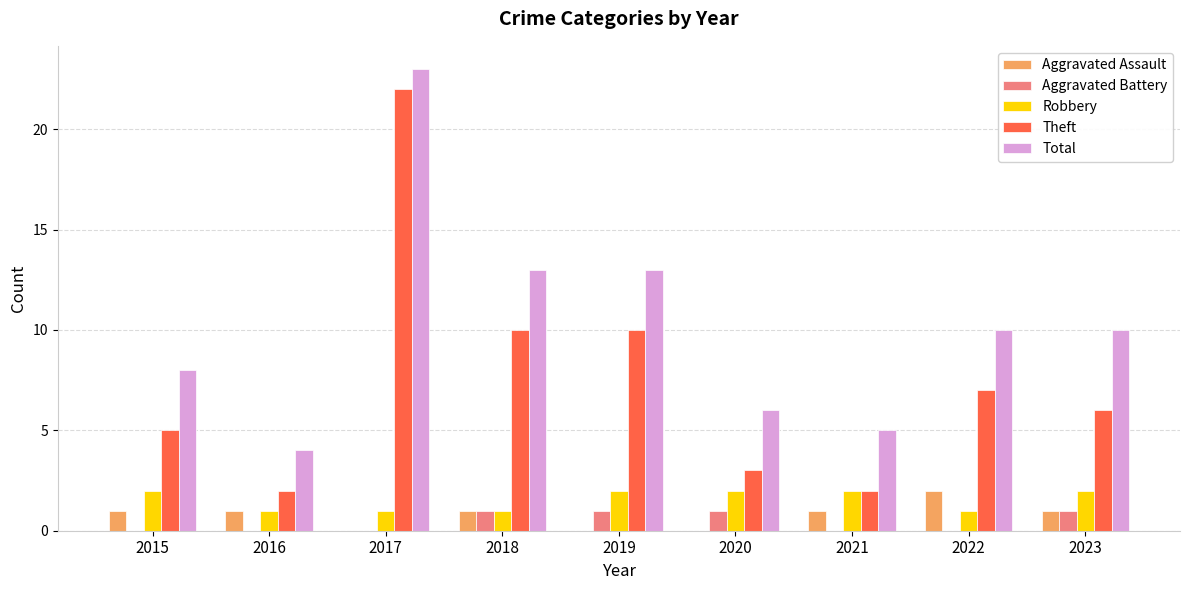

Between 2016 and 2018, which series saw the biggest shift?

Total